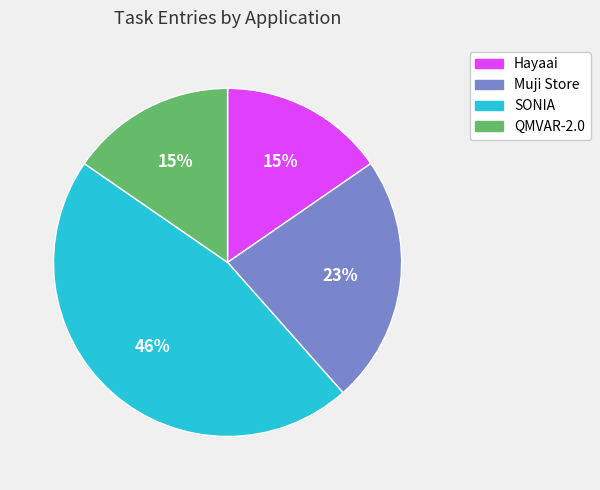

To the nearest percent, what percentage of the pie is Muji Store?

23%